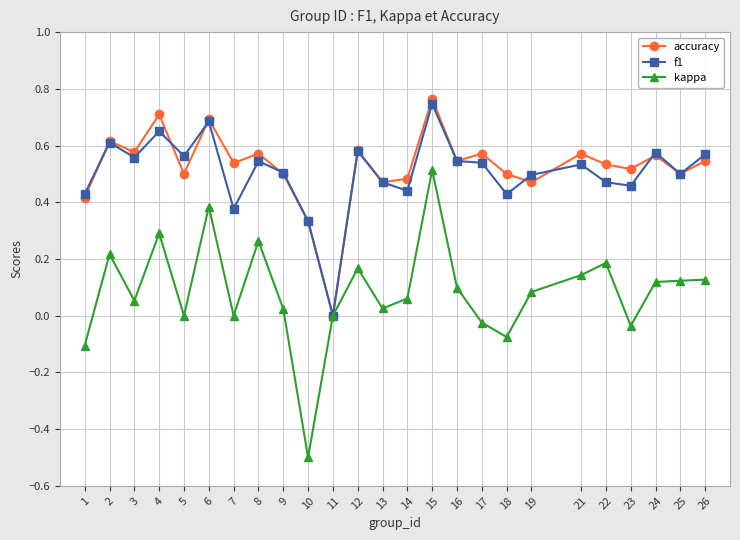

What is the total value across all series at 15?

2.0